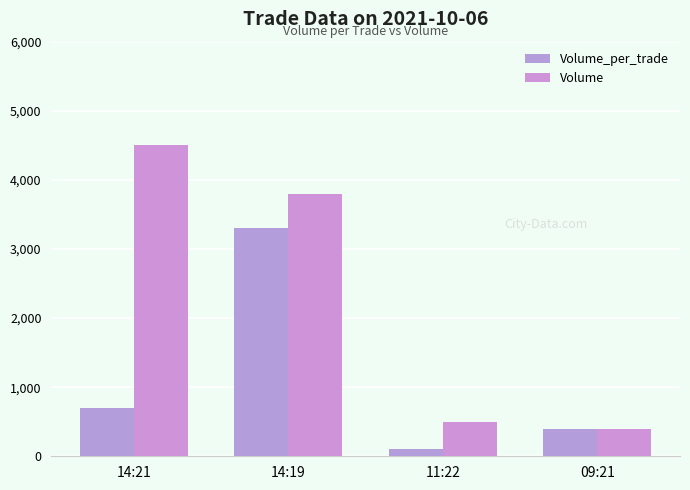

What is the total value across all series at 11:22?

600